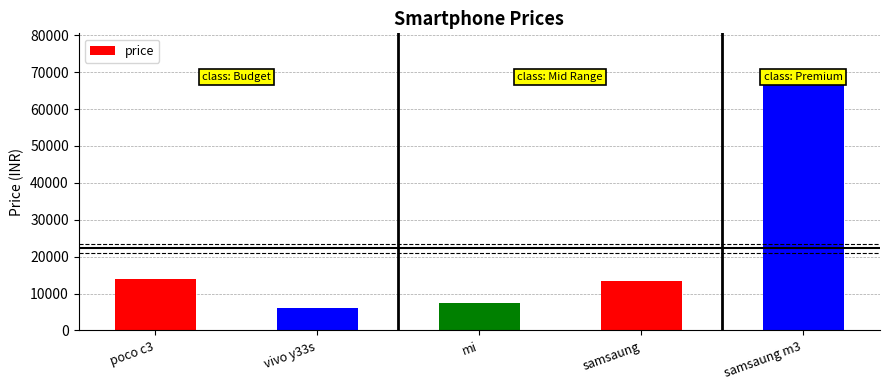

Between samsaung m3 and mi, which is larger?

samsaung m3